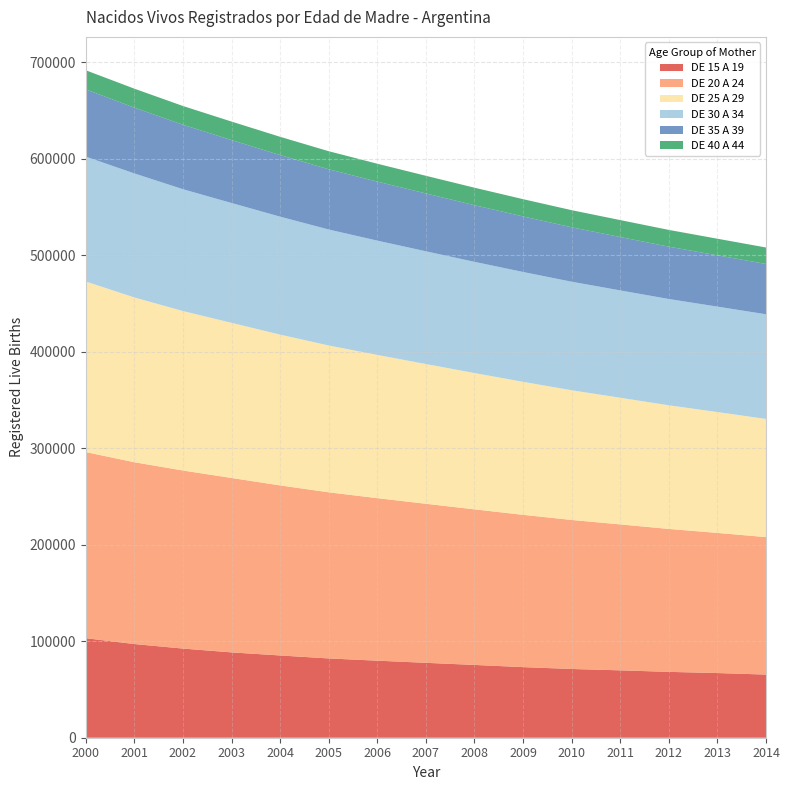

Reading left to right, list all the values displayed in this chart.

DE 15 A 19: 2000=103129	2001=97060	2002=92376	2003=88415	2004=85234	2005=82156	2006=79834	2007=77612	2008=75423	2009=73156	2010=71234	2011=69823	2012=68234	2013=67012	2014=65423
DE 20 A 24: 2000=192871	2001=188415	2002=184523	2003=180748	2004=176234	2005=172156	2006=168423	2007=164812	2008=161234	2009=157823	2010=154423	2011=151234	2012=148123	2013=145234	2014=142456
DE 25 A 29: 2000=176768	2001=170748	2002=165234	2003=160768	2004=156234	2005=152156	2006=148423	2007=144812	2008=141234	2009=137823	2010=134423	2011=131234	2012=128123	2013=125234	2014=122456
DE 30 A 34: 2000=129374	2001=128521	2002=126234	2003=124156	2004=122234	2005=120156	2006=118423	2007=116812	2008=115234	2009=113823	2010=112423	2011=111234	2012=110123	2013=109234	2014=108456
DE 35 A 39: 2000=69733	2001=68162	2002=66823	2003=65234	2004=63812	2005=62423	2006=61156	2007=59934	2008=58712	2009=57534	2010=56423	2011=55312	2012=54234	2013=53156	2014=52134
DE 40 A 44: 2000=19767	2001=19658	2002=19423	2003=19156	2004=18934	2005=18712	2006=18534	2007=18312	2008=18112	2009=17923	2010=17734	2011=17556	2012=17378	2013=17212	2014=17056